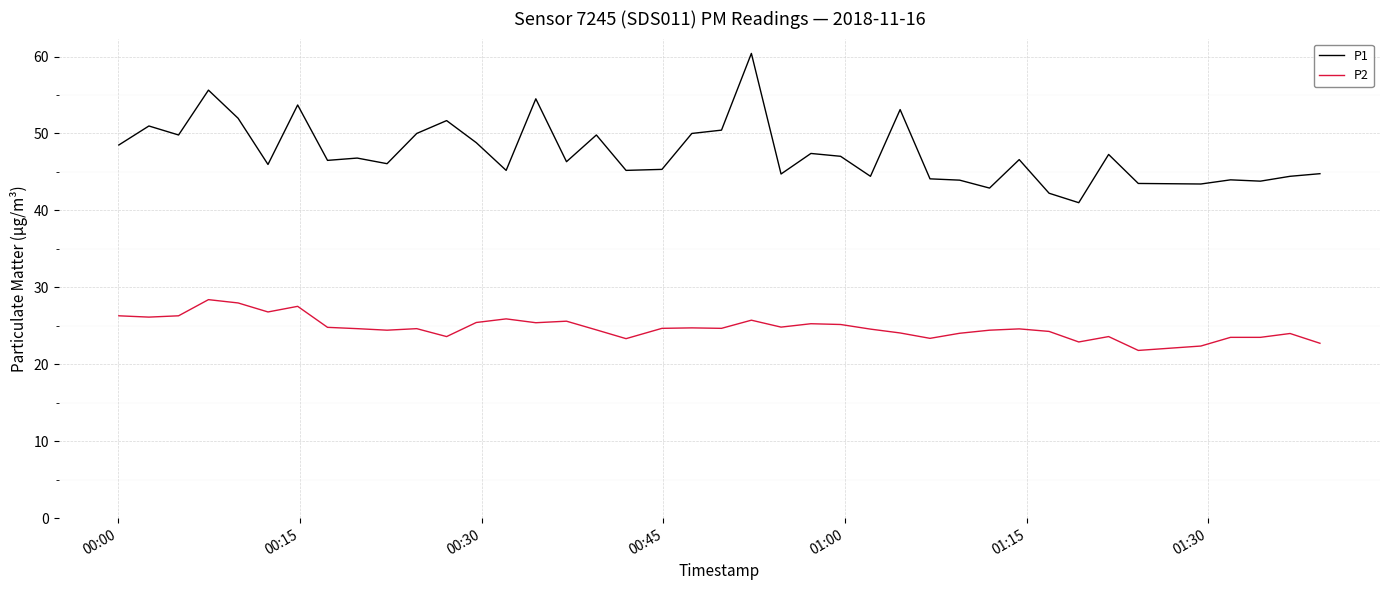

What is the sum of all P2 values?

990.5